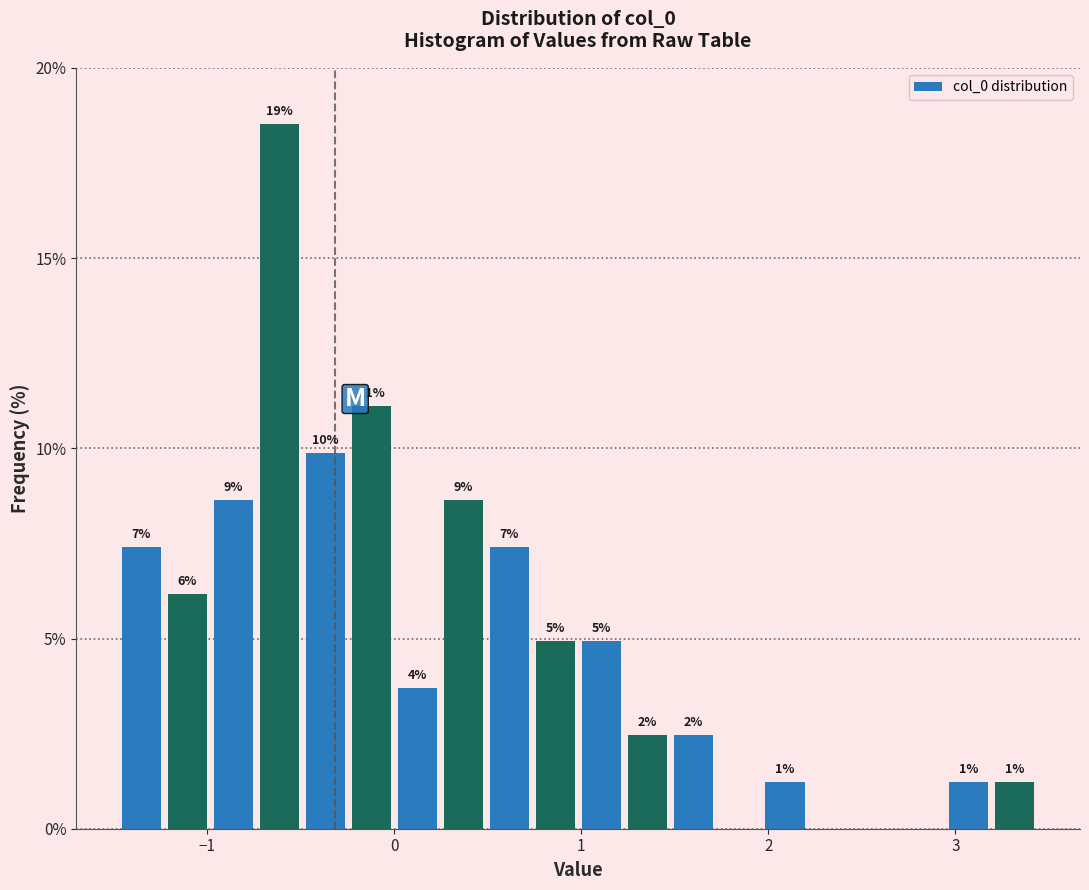

Read against the x-axis, roughly where is the centre of the tallest bar?

-0.6